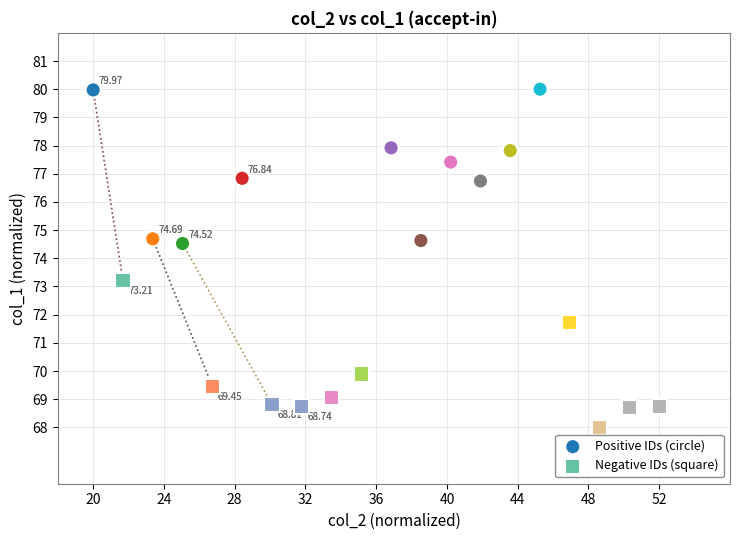

Which series reaches the minimum Y coordinate?

Negative IDs (square)